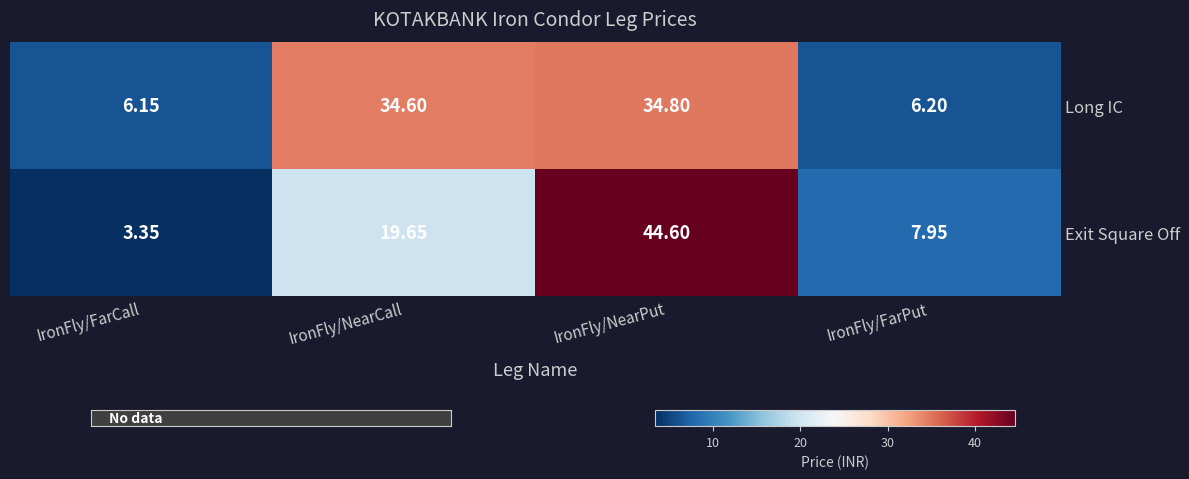

List the labels in order of Exit Square Off value, largest first.

IronFly/NearPut, IronFly/NearCall, IronFly/FarPut, IronFly/FarCall